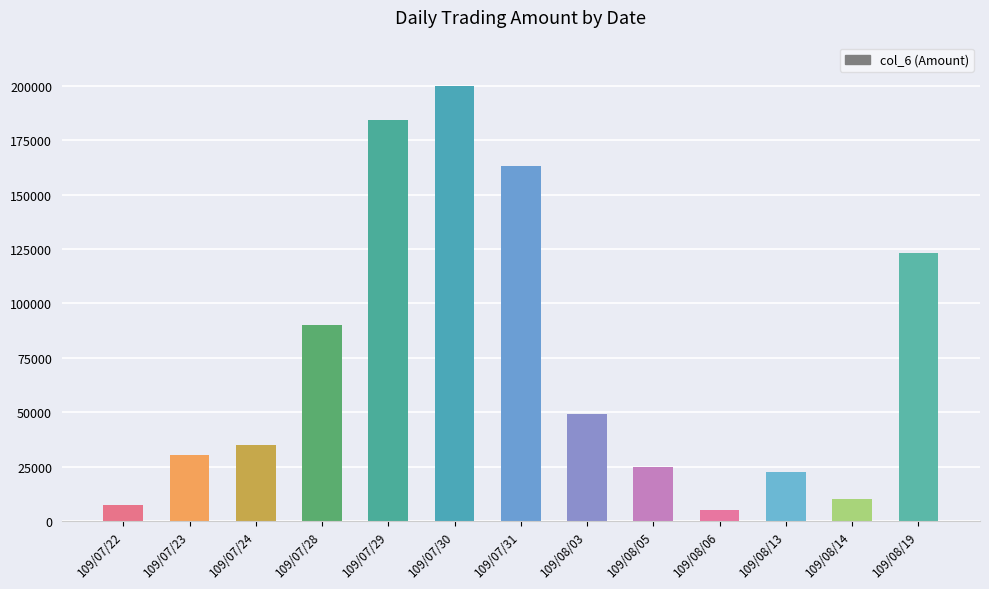

How many data points are less than 35000?

6